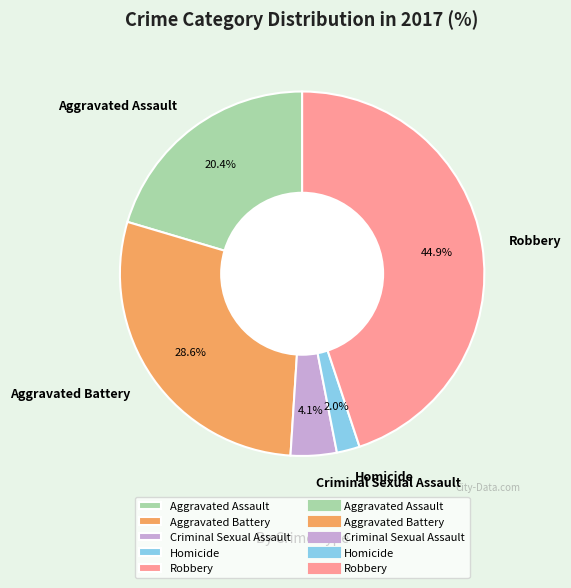

Does Aggravated Assault account for over 50% of the chart?

No